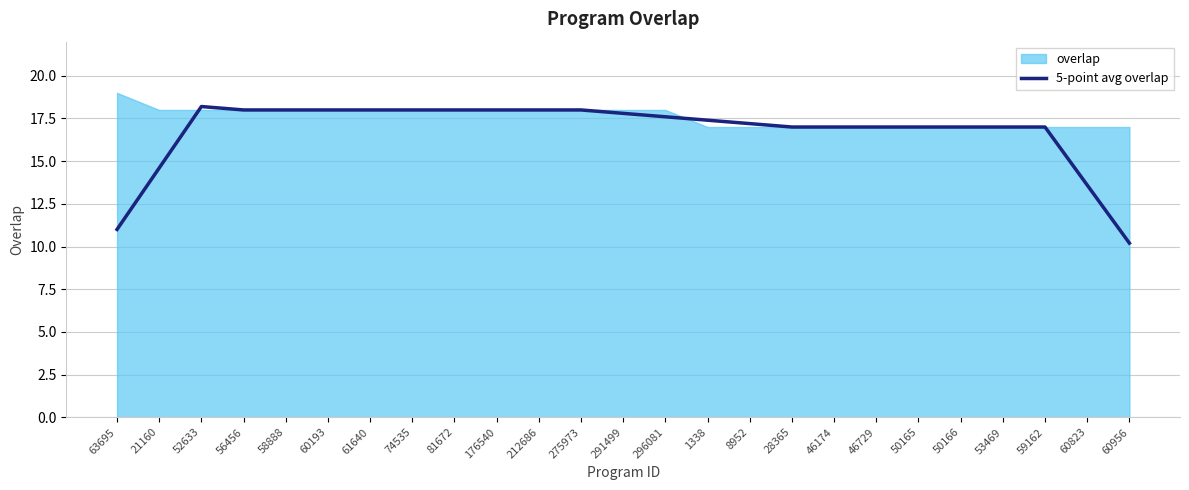

What is the smallest value displayed?

10.2